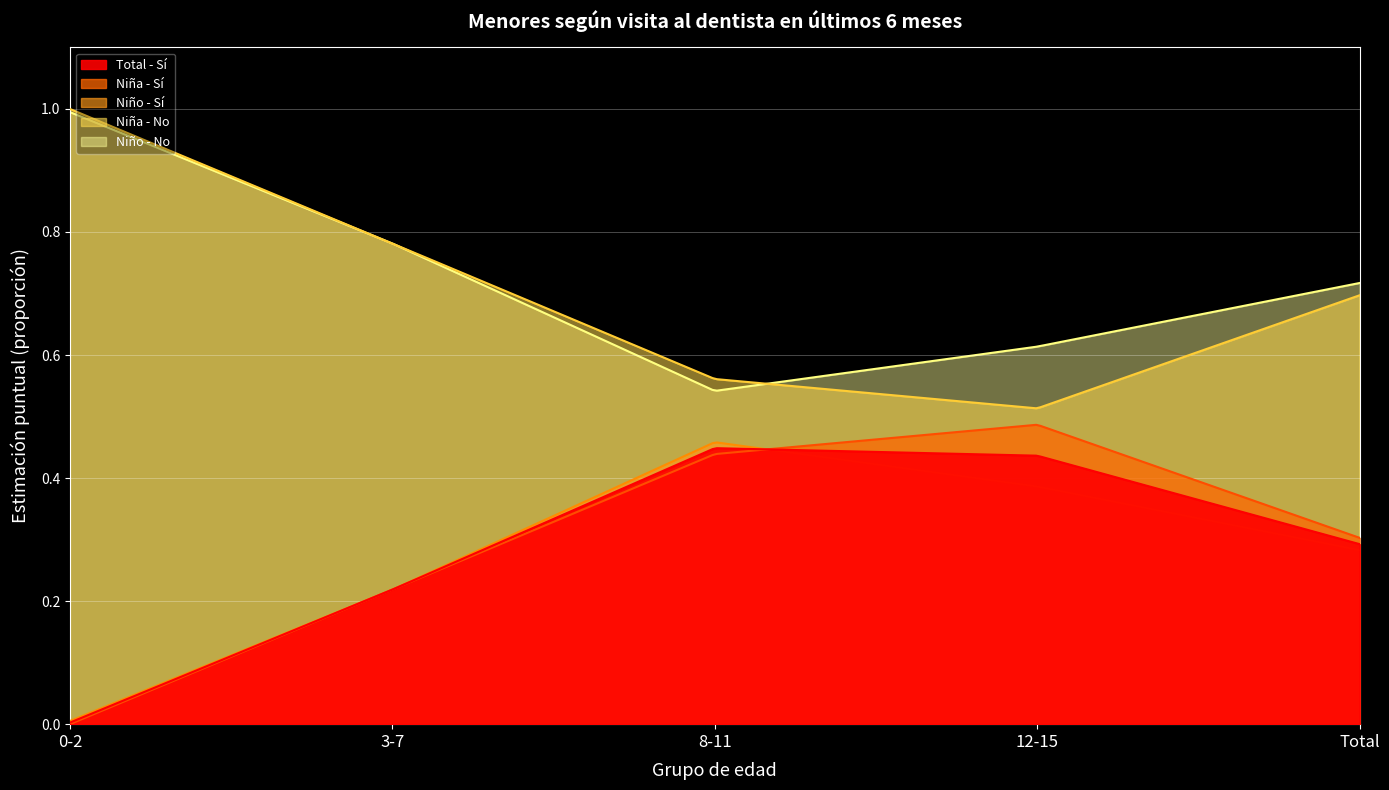

Between Total and 3-7, which is larger?

Total